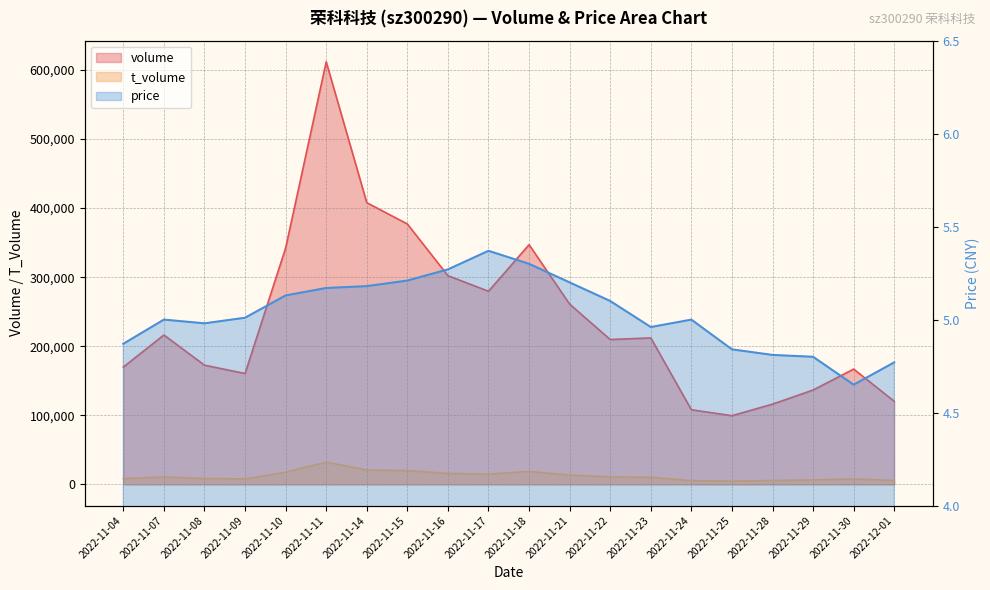

Where is volume nearest to the value 355631?

2022-11-18